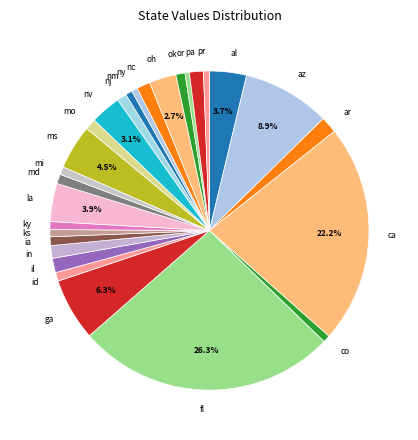

Between al and ks, which is larger?

al